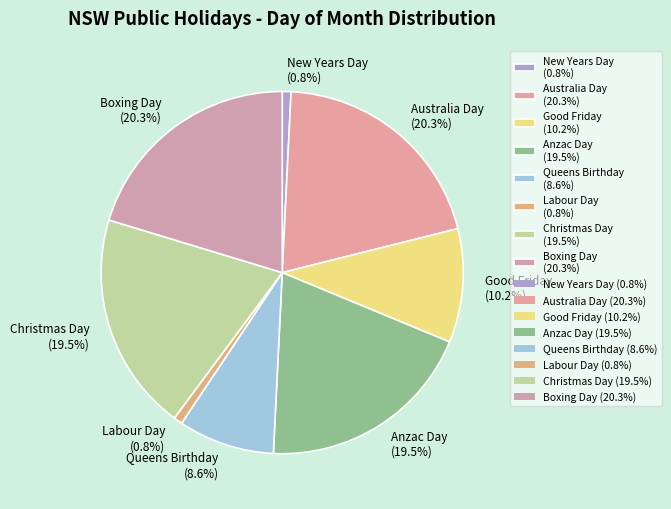

Do Good Friday (10.2%) and Anzac Day (19.5%) together represent more than half of the pie?

No